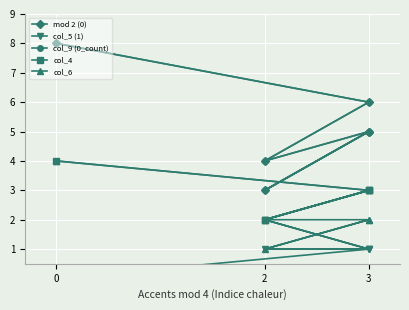

Which series changed the most between 0 and 3?

mod 2 (0)